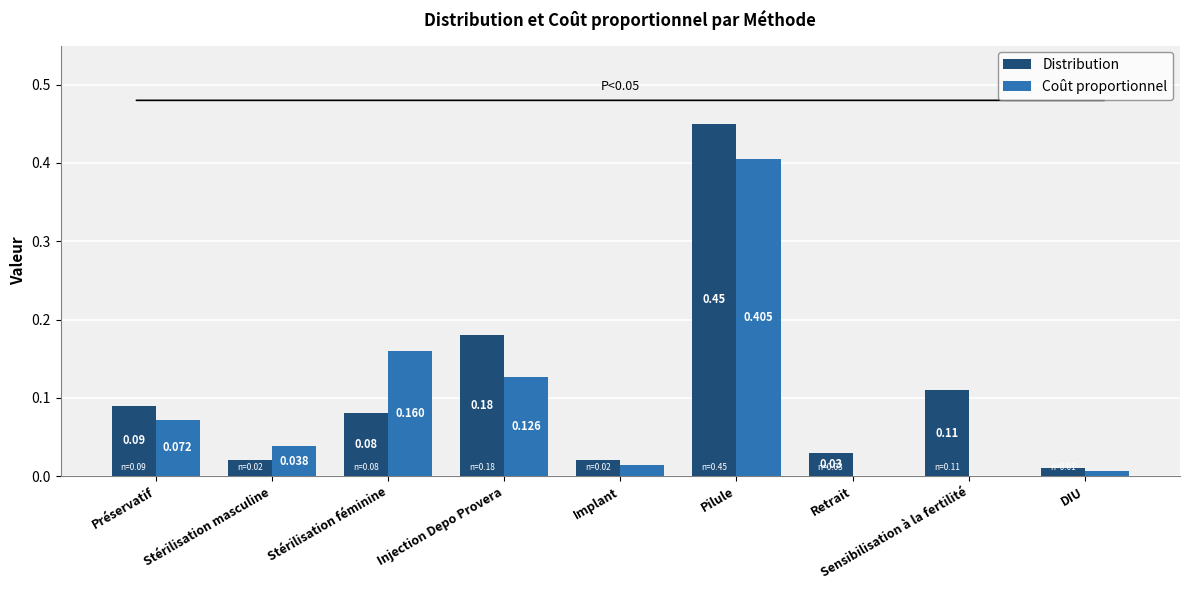

At which label does Distribution reach its peak?

Pilule